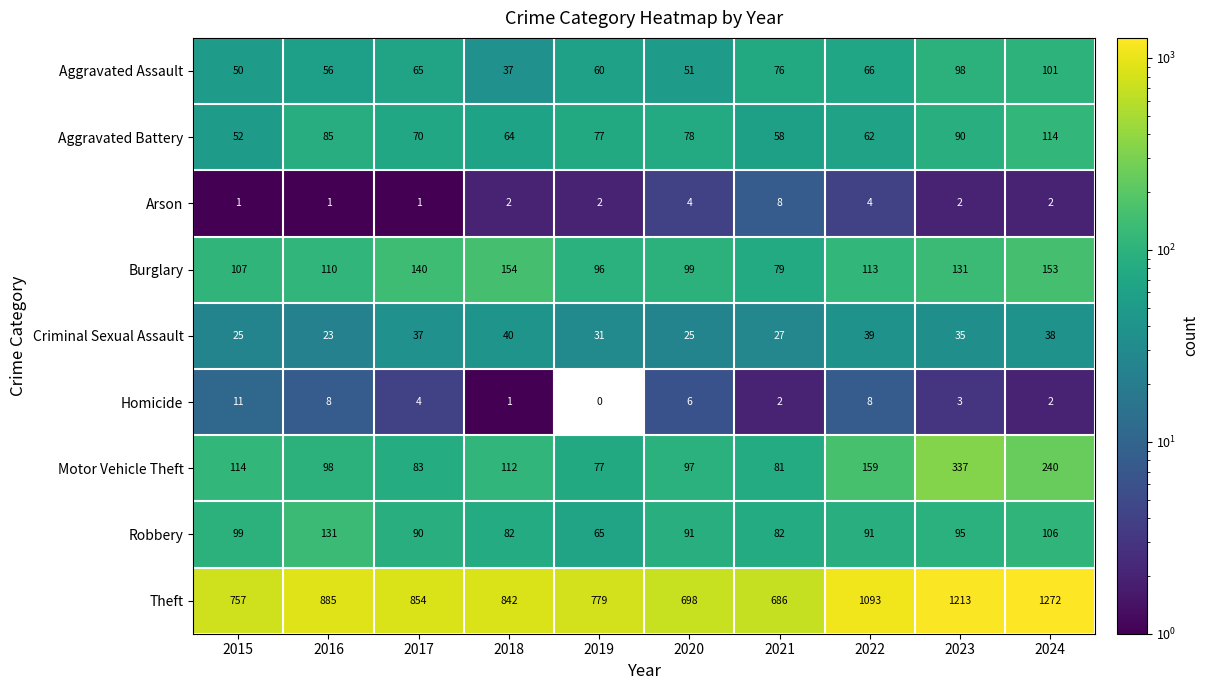

Is it true that Robbery equals 56 at 2018?

False